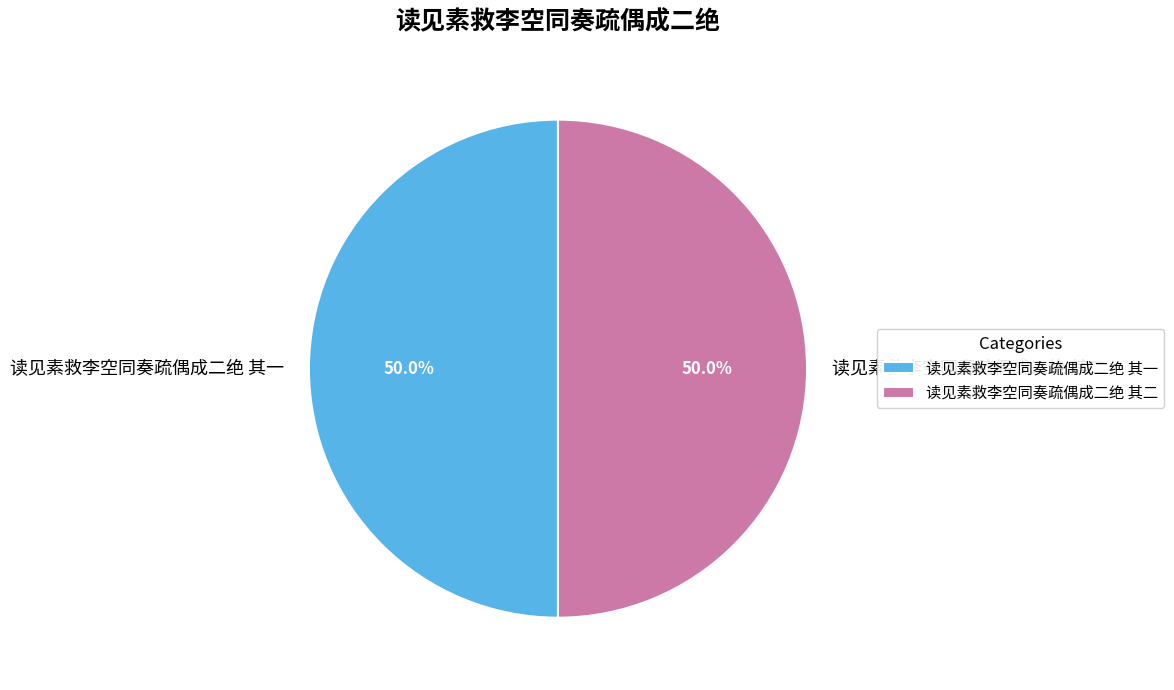

How many segments does this pie chart have?

2